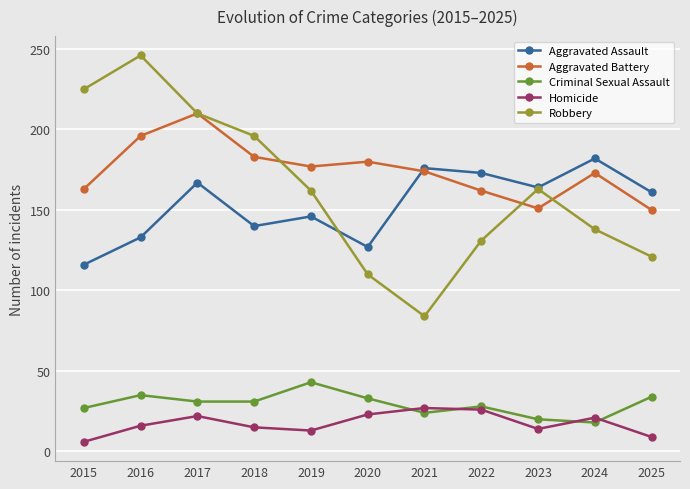

What is the value of the Aggravated Battery point at the 5th from the left?

177